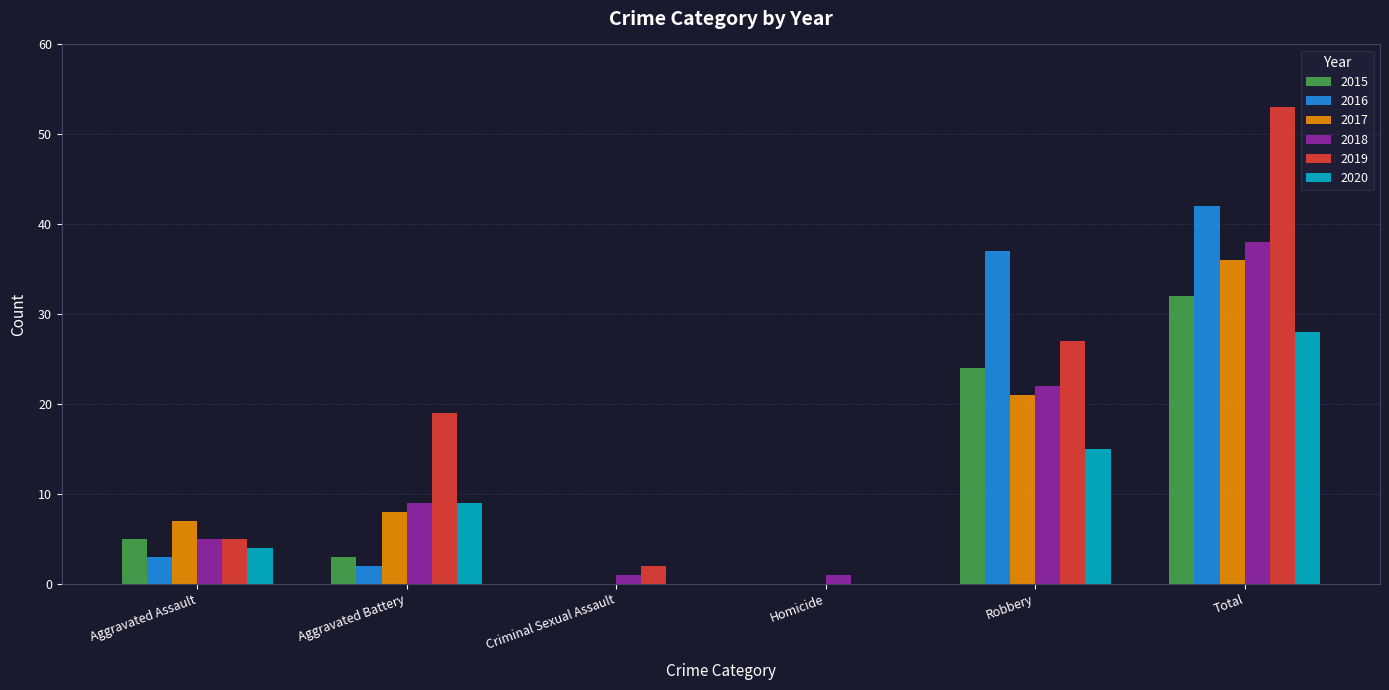

Is it true that 2020 equals 6 at Aggravated Battery?

False